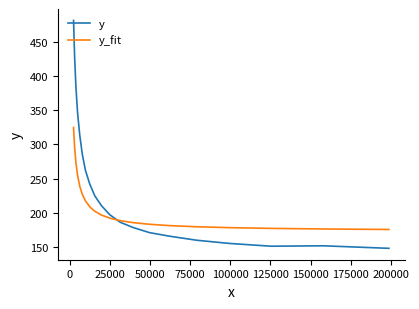

Which series has the largest total across all categories?

y